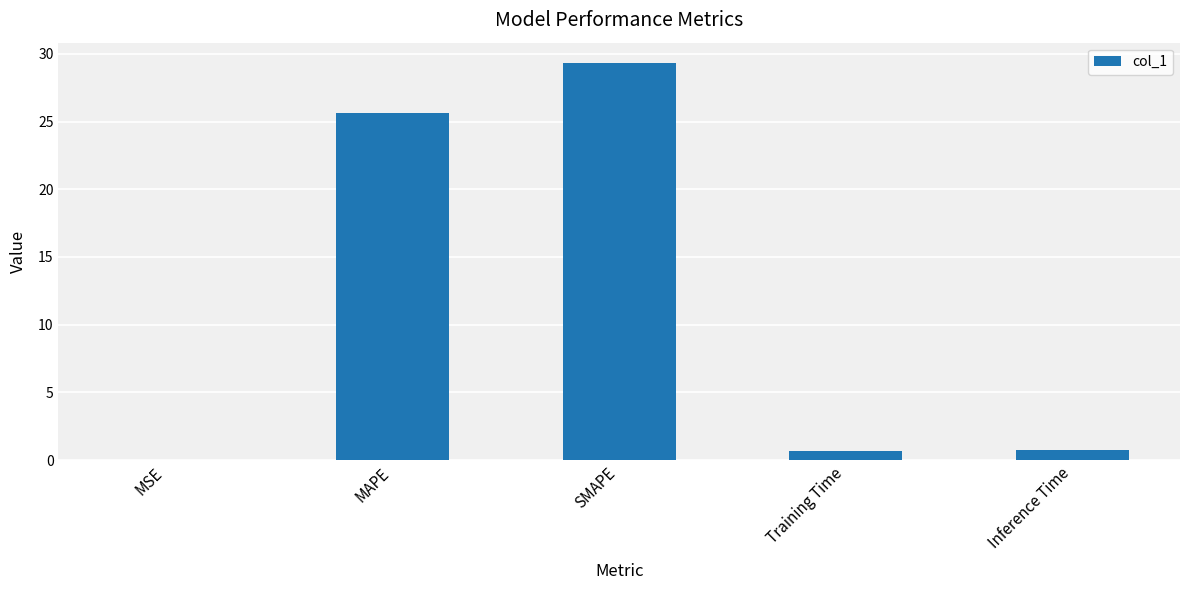

What is the change in value from SMAPE to Training Time?

-28.7